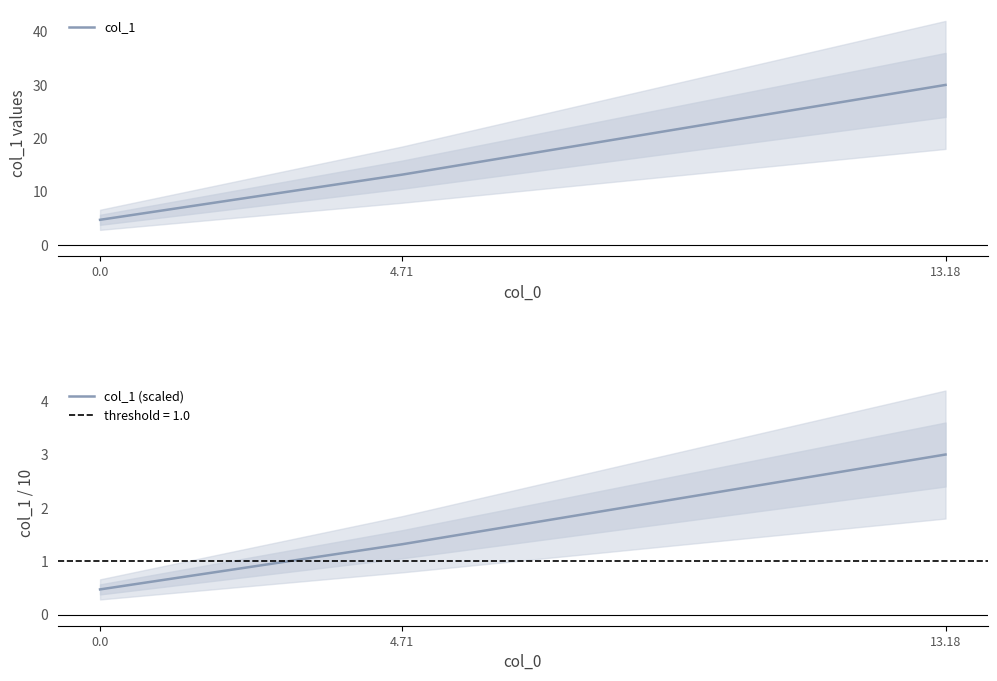

What position from the right is 0.0?

3